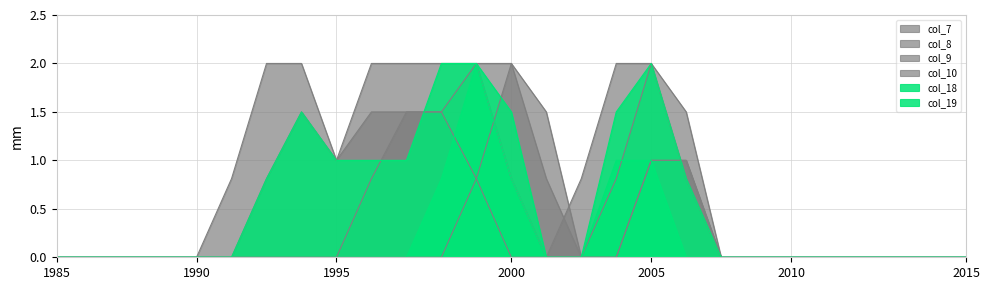

Which category has the highest value in the col_7 series?

6